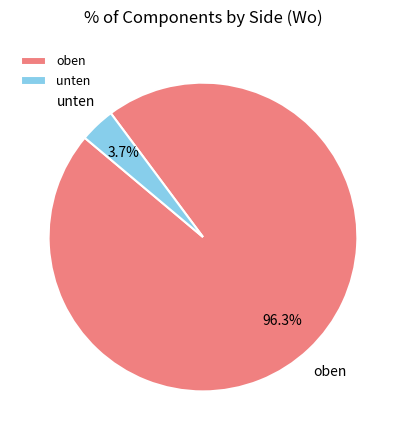

Does oben account for over 50% of the chart?

Yes